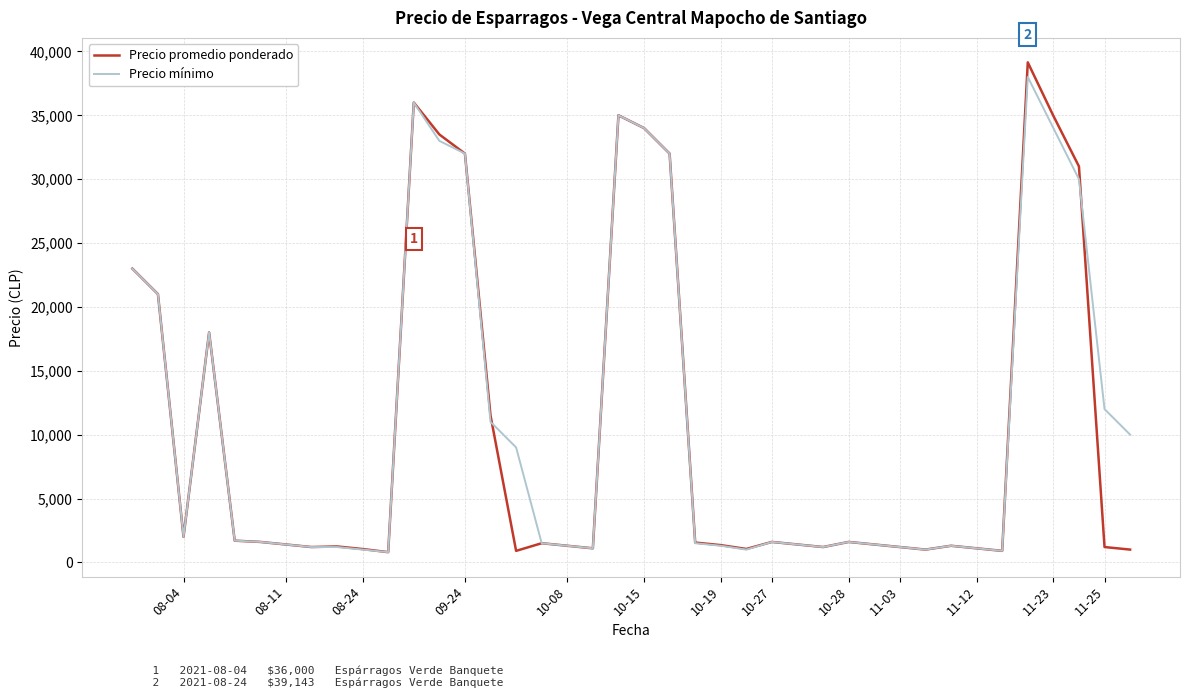

What is the difference between the maximum and minimum values in the Precio promedio ponderado series?

38343